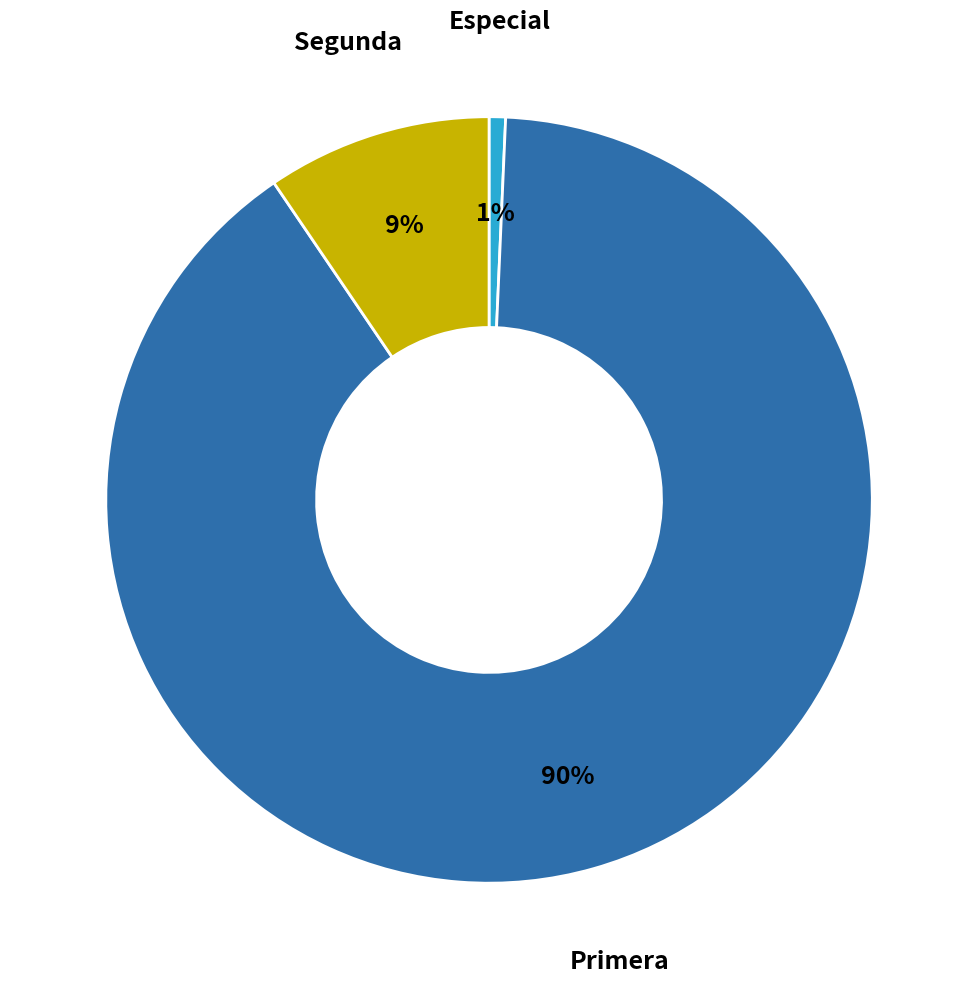

Combined, do Primera and Especial account for over 50%?

Yes